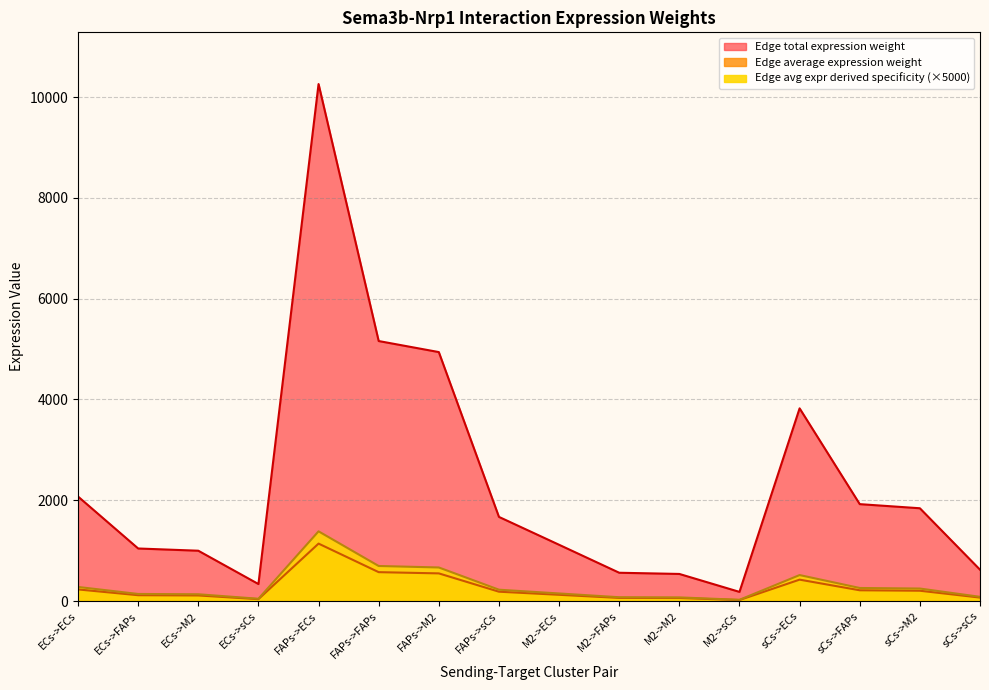

How many interior local peaks does the Edge total expression weight series have?

2